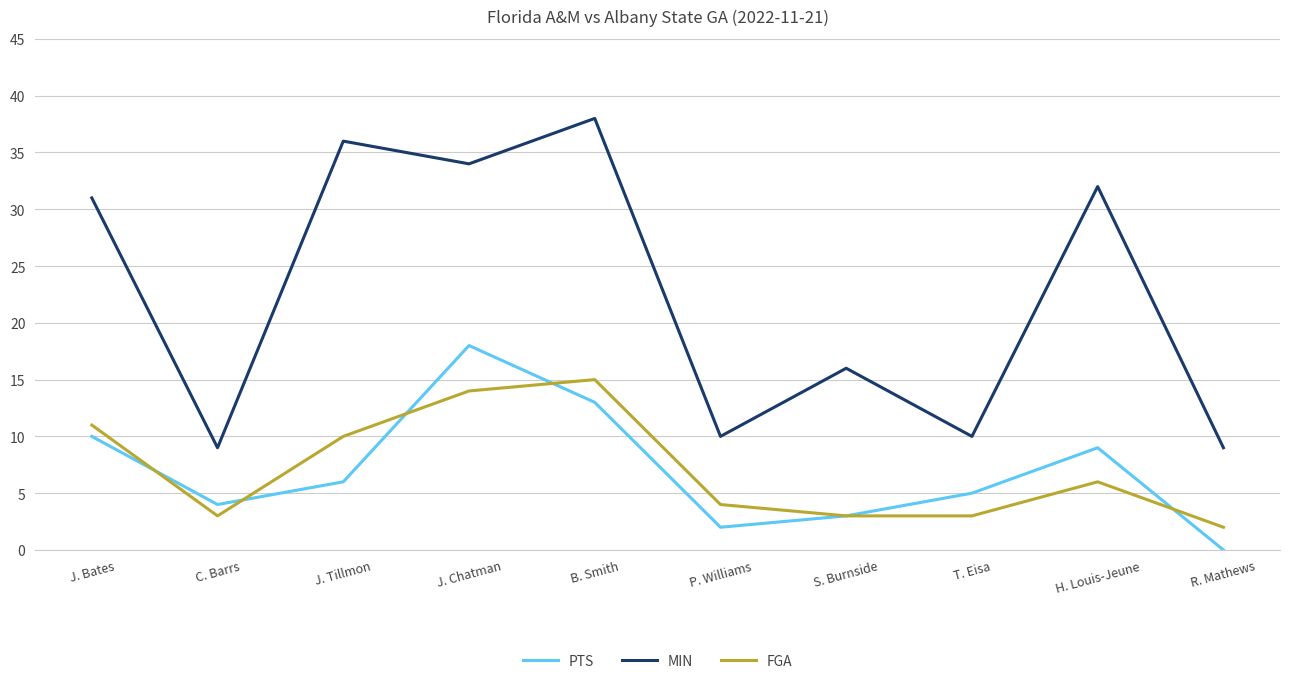

The value of PTS at J. Chatman is 28. True or false?

False